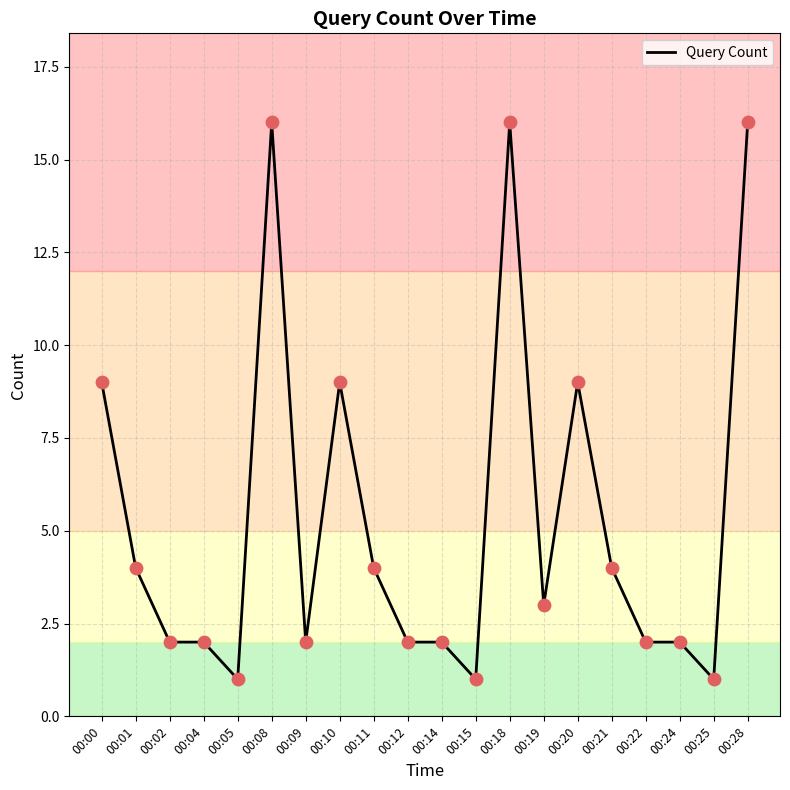

What is the ratio of the value at 00:08 to the value at 00:21?

4.0